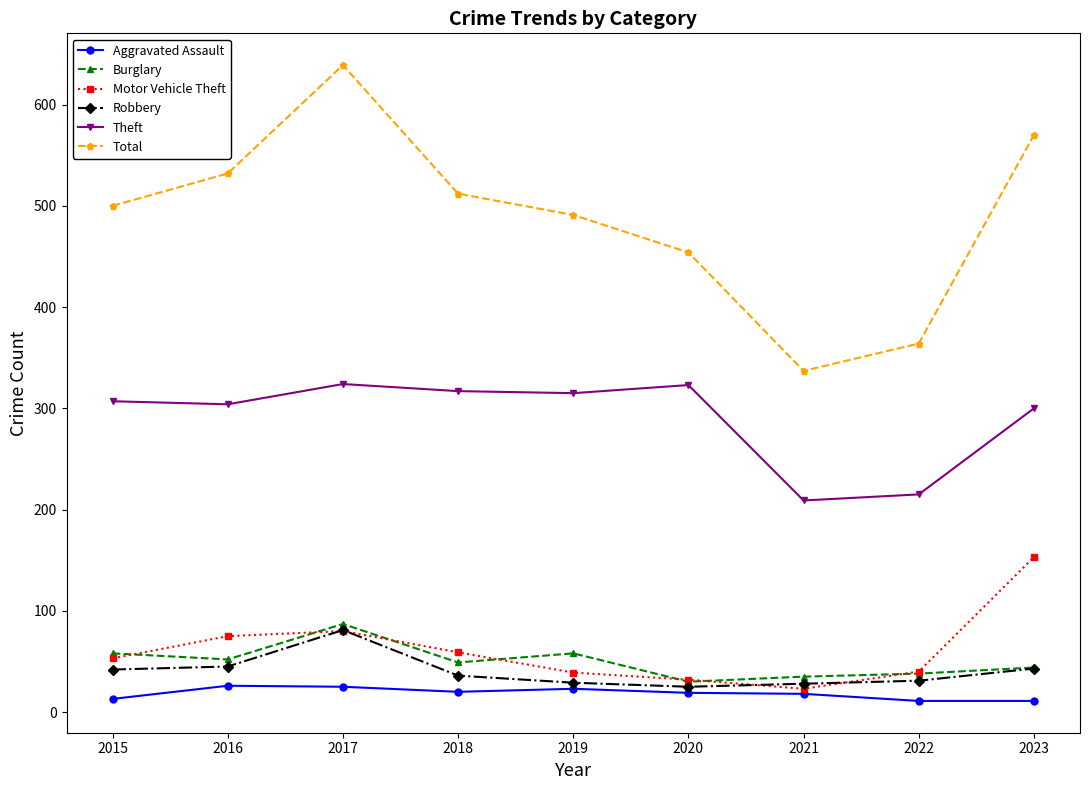

At which category is the sum across all series the highest?

2017